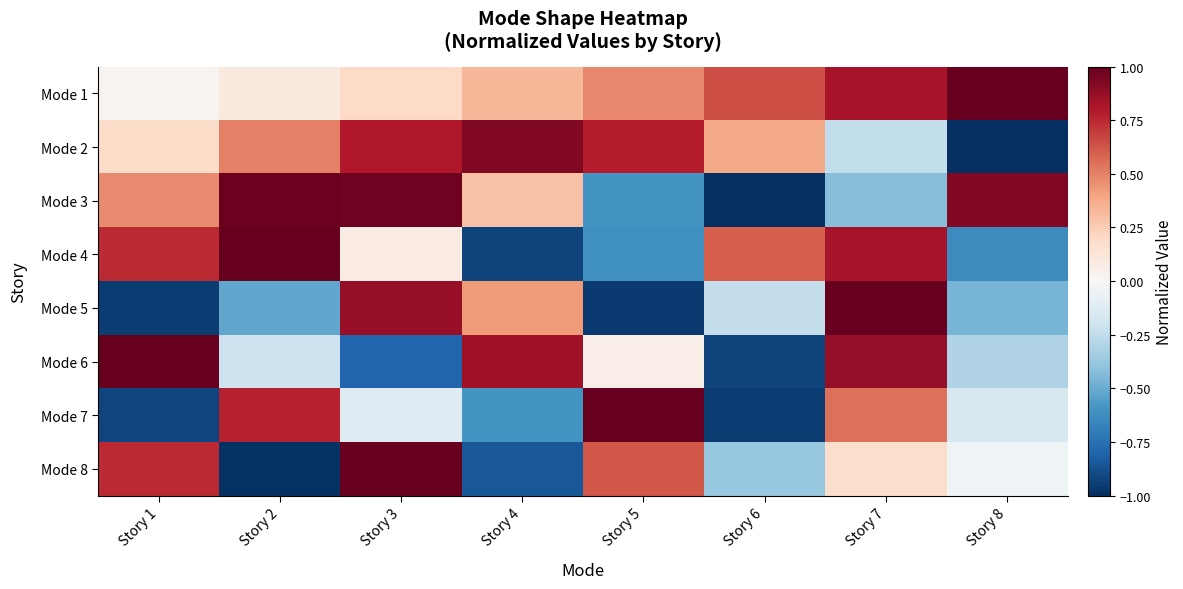

At Story 2, list the series in order from smallest to largest.

Mode 8, Mode 5, Mode 6, Mode 1, Mode 2, Mode 7, Mode 3, Mode 4